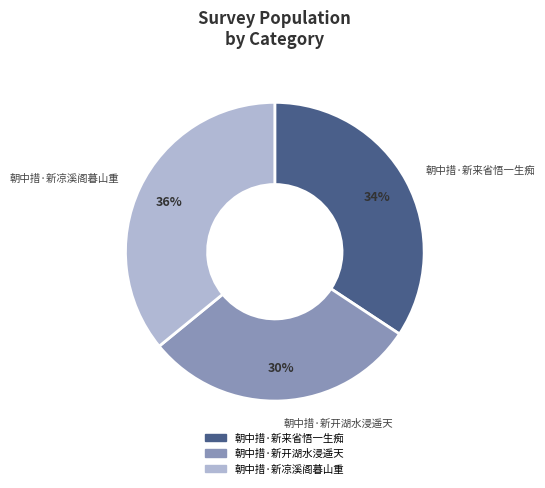

How many slices are in this pie chart?

3